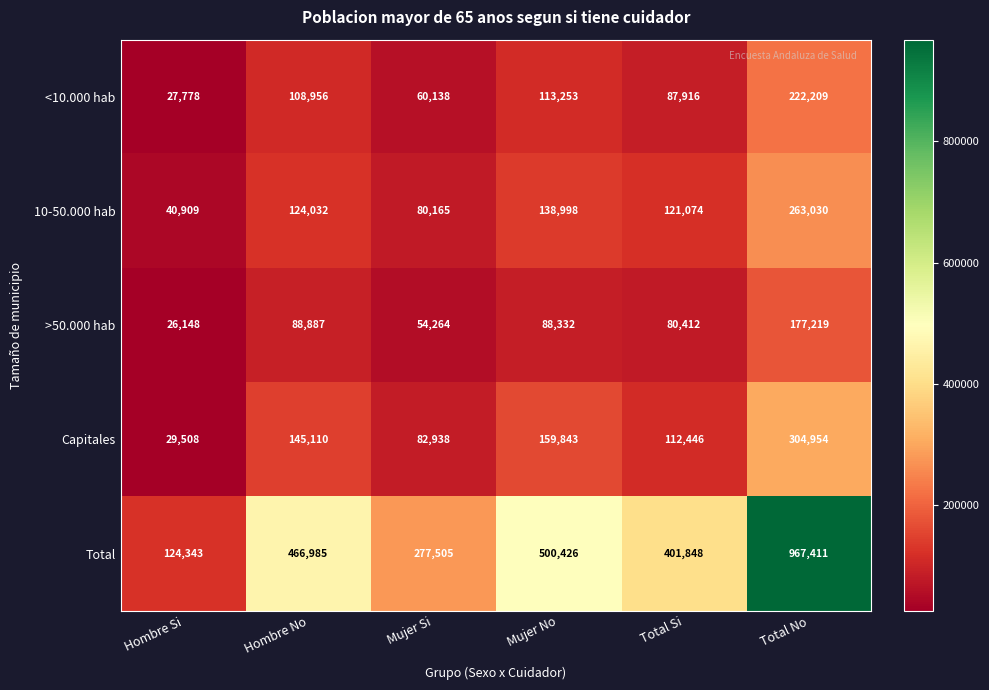

At which category is the sum across all series the highest?

Total No